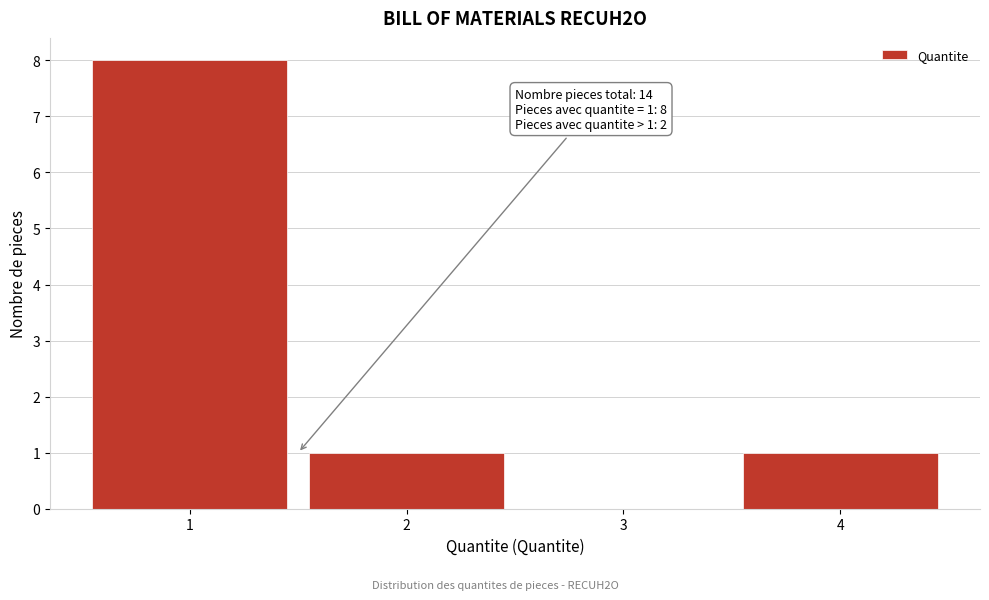

Which range on the x-axis has the tallest bar?

0.5 to 1.5